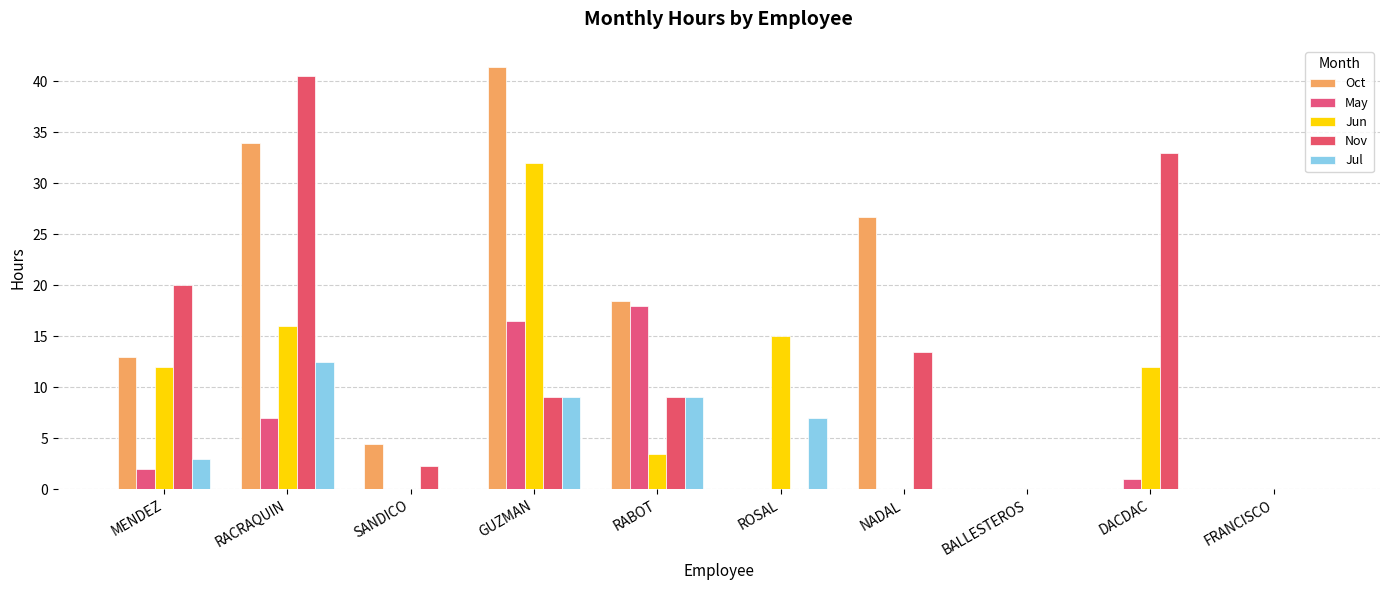

Reading right to left, list all the values displayed in this chart.

Oct: FRANCISCO=0.0	DACDAC=0.0	BALLESTEROS=0.0	NADAL=26.7	ROSAL=0.0	RABOT=18.5	GUZMAN=41.4	SANDICO=4.4	RACRAQUIN=34.0	MENDEZ=13.0
May: FRANCISCO=0.0	DACDAC=1.0	BALLESTEROS=0.0	NADAL=0.0	ROSAL=0.0	RABOT=18.0	GUZMAN=16.5	SANDICO=0.0	RACRAQUIN=7.0	MENDEZ=2.0
Jun: FRANCISCO=0.0	DACDAC=12.0	BALLESTEROS=0.0	NADAL=0.0	ROSAL=15.0	RABOT=3.5	GUZMAN=32.0	SANDICO=0.0	RACRAQUIN=16.0	MENDEZ=12.0
Nov: FRANCISCO=0.0	DACDAC=33.0	BALLESTEROS=0.0	NADAL=13.5	ROSAL=0.0	RABOT=9.0	GUZMAN=9.0	SANDICO=2.3	RACRAQUIN=40.5	MENDEZ=20.0
Jul: FRANCISCO=0.0	DACDAC=0.0	BALLESTEROS=0.0	NADAL=0.0	ROSAL=7.0	RABOT=9.0	GUZMAN=9.0	SANDICO=0.0	RACRAQUIN=12.5	MENDEZ=3.0